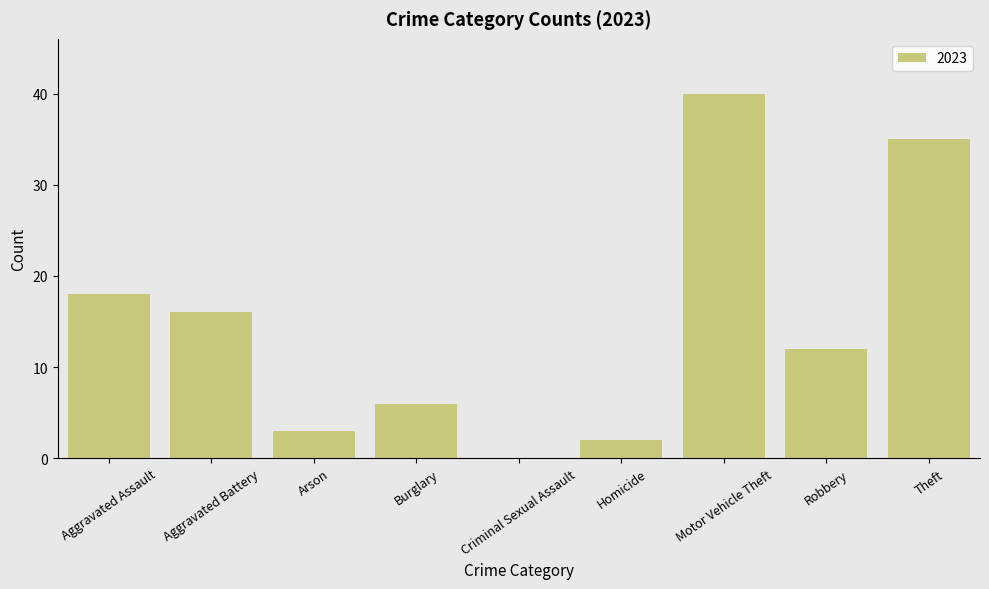

The chart shows a value of 18 at Aggravated Assault. True or false?

True